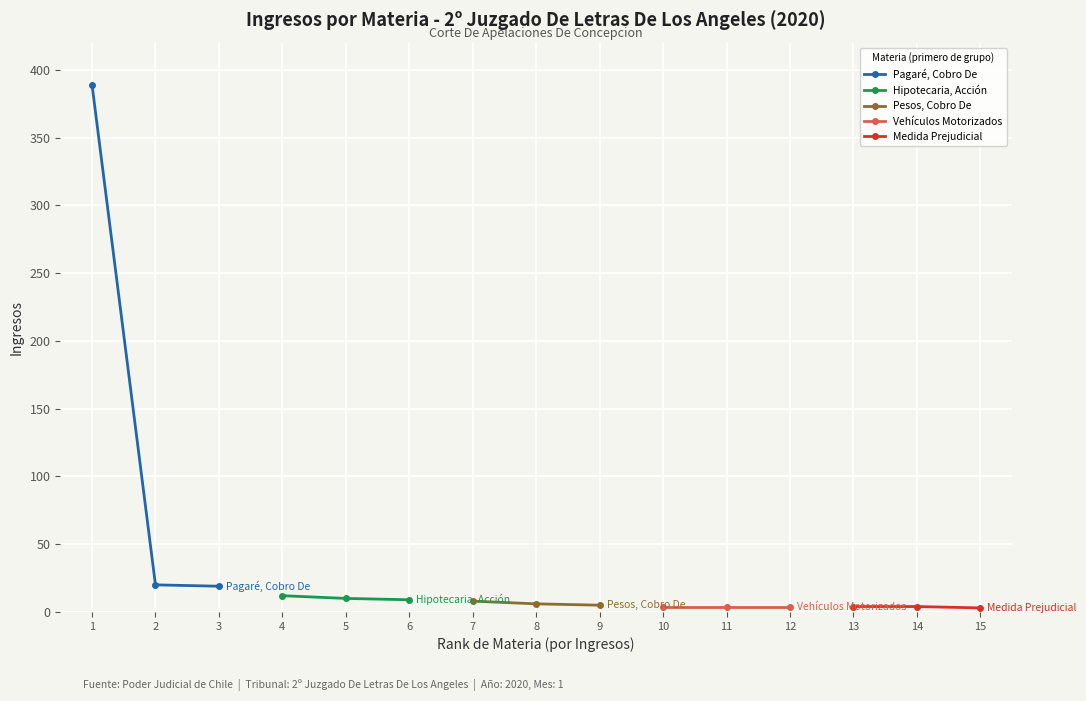

Rank the series by their maximum value, from highest to lowest.

Pagaré, Cobro De, Hipotecaria, Acción, Pesos, Cobro De, Vehículos Motorizados, Medida Prejudicial